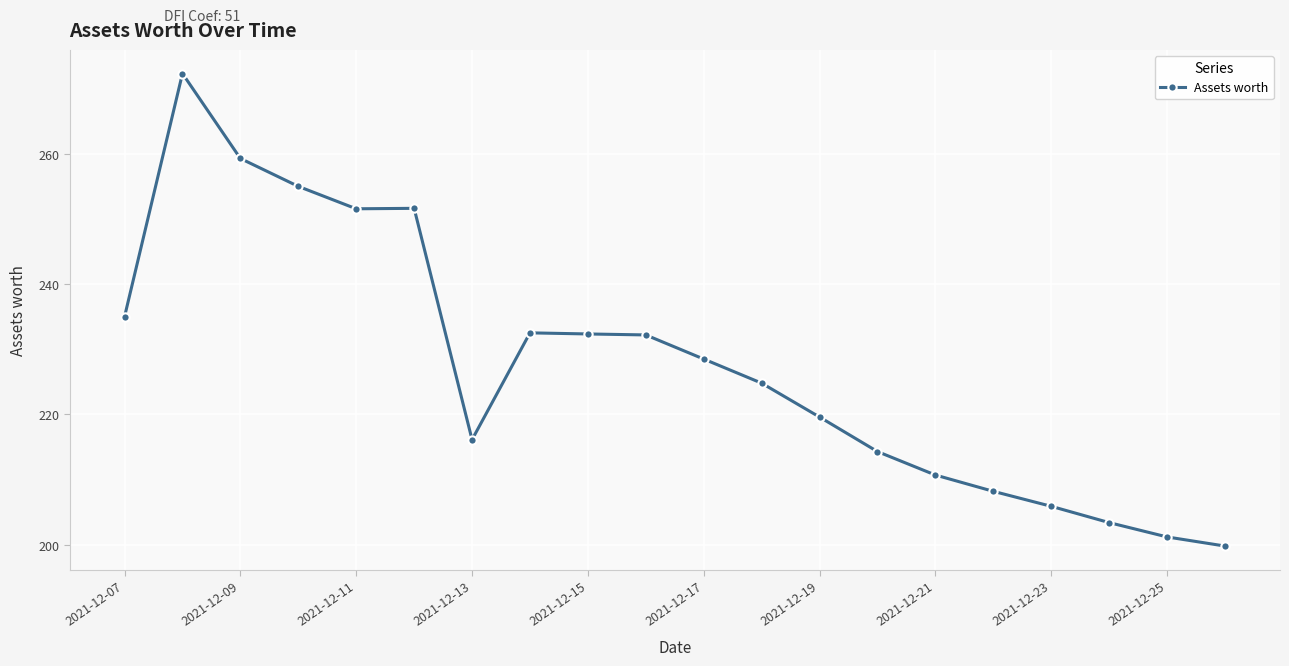

How many lines are shown in the chart?

1